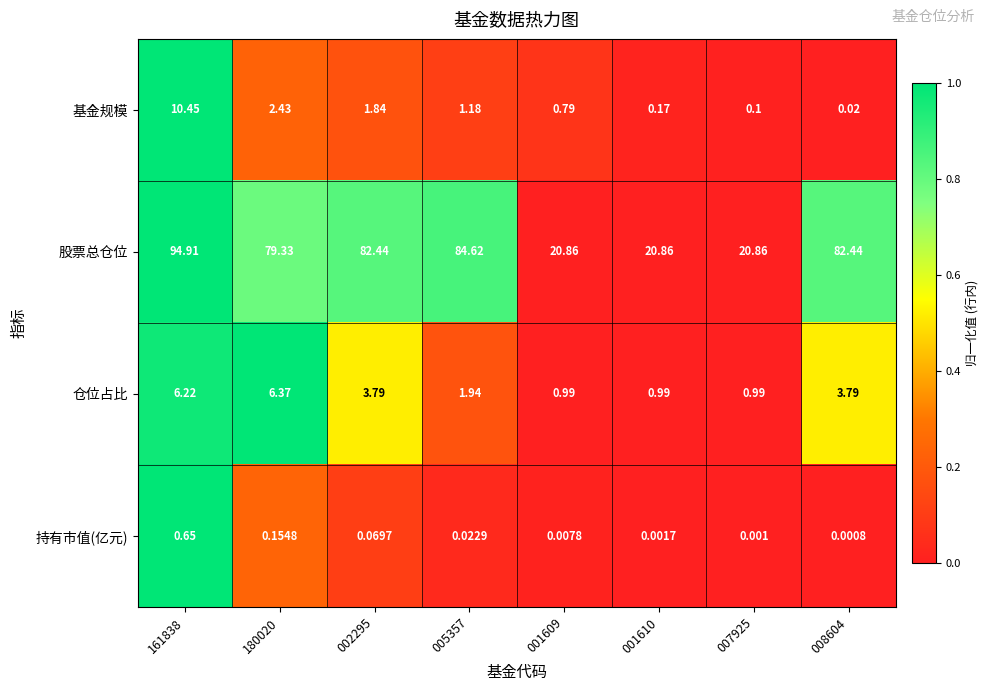

Between 001609 and 001610, which series saw the biggest shift?

基金规模